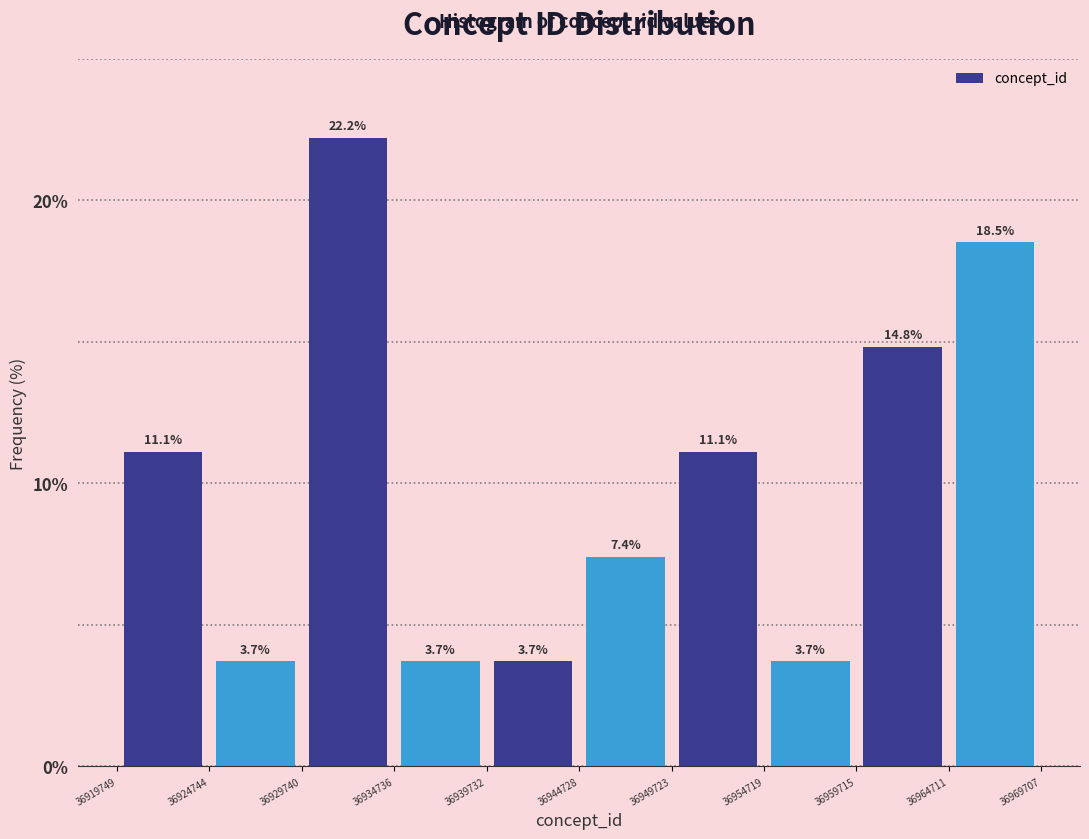

Reading left to right, transcribe this chart: for each bar, give the range it covers on the x-axis and its height.

36919749 to 36924744: 11.1
36924744 to 36929740: 3.7
36929740 to 36934736: 22.2
36934736 to 36939732: 3.7
36939732 to 36944728: 3.7
36944728 to 36949723: 7.4
36949723 to 36954719: 11.1
36954719 to 36959715: 3.7
36959715 to 36964711: 14.8
36964711 to 36969707: 18.5